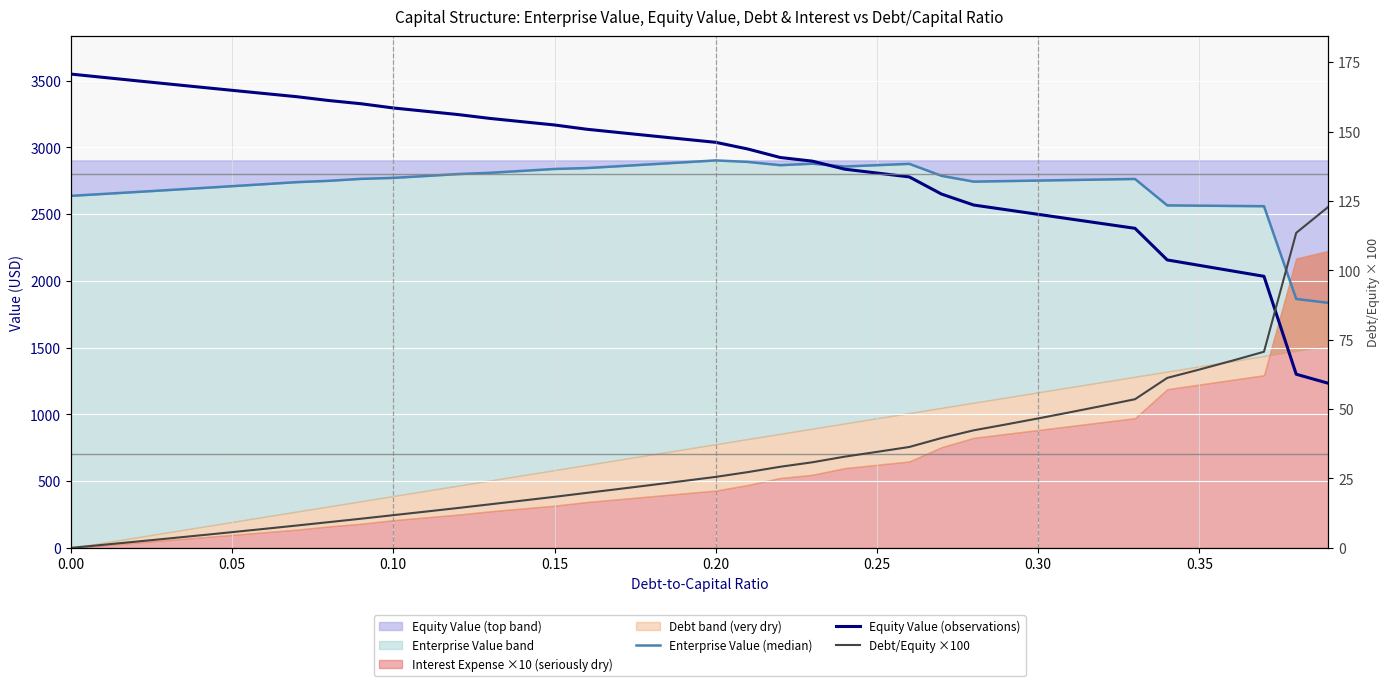

What is the maximum value shown in the chart?

3549.4